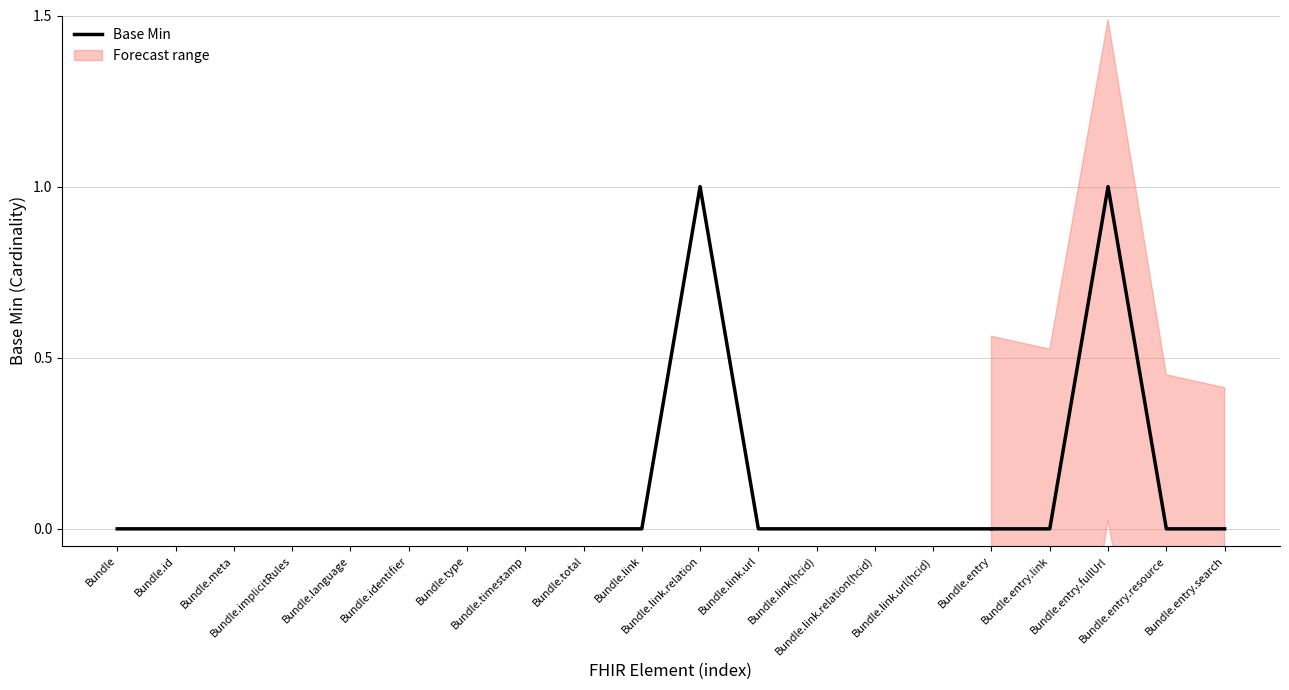

What is the sum of all values?

1